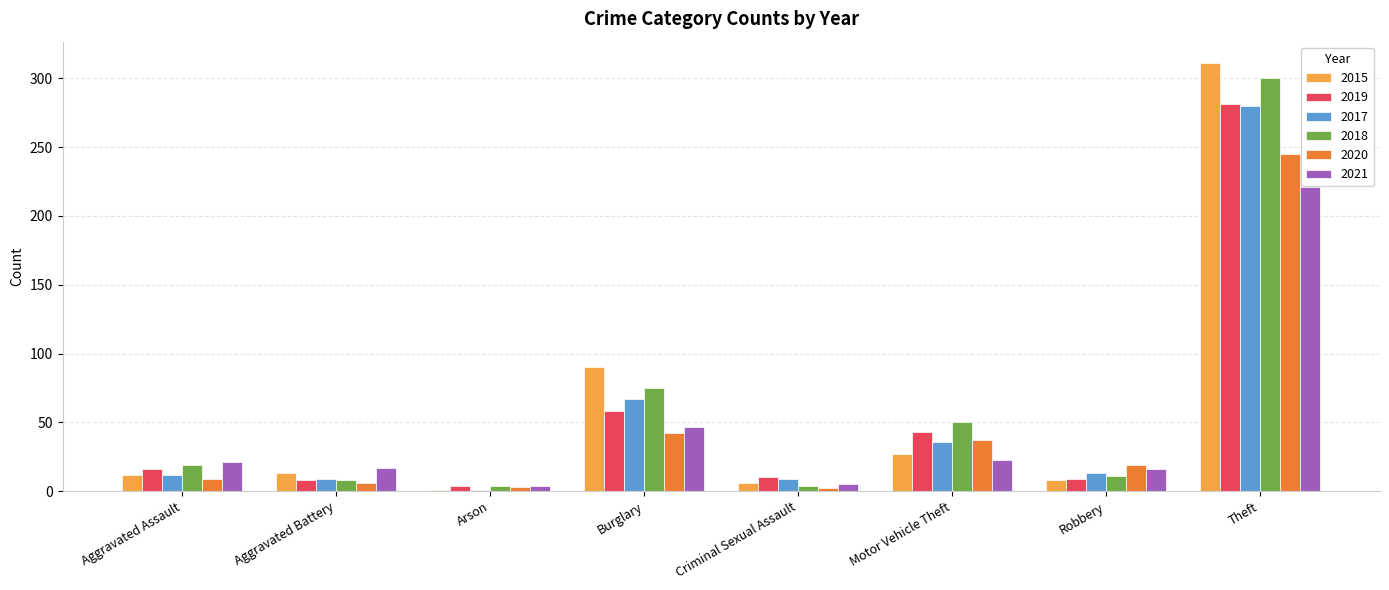

What is the difference between the second highest and second lowest values in the 2019 series?

50